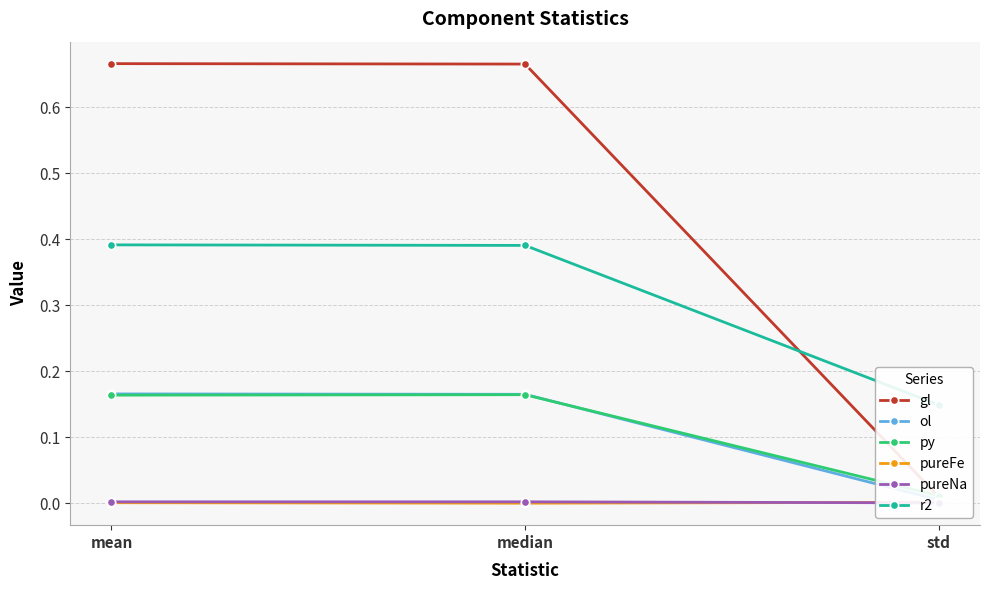

What is the maximum value shown in the chart?

0.7